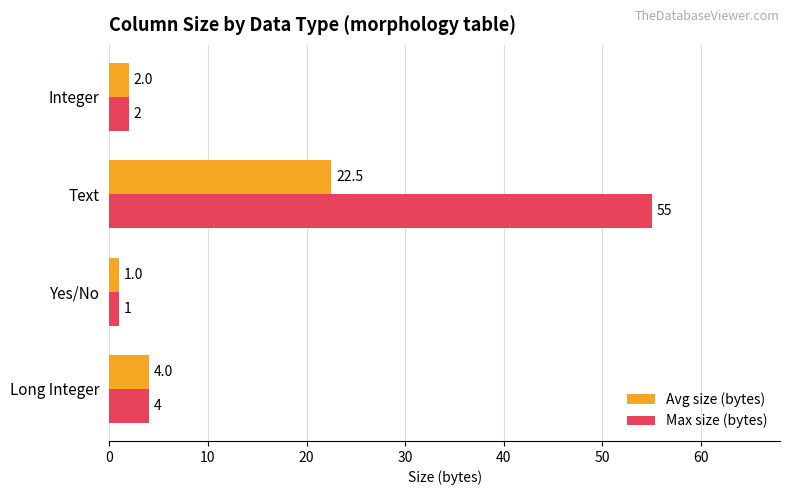

What is the difference between the maximum and minimum values in the Max size (bytes) series?

54.0